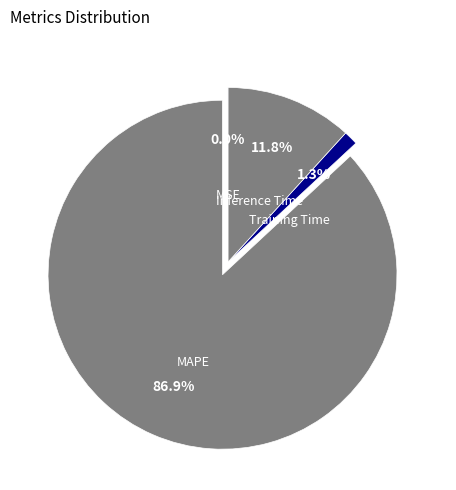

The MAPE slice represents 76% of the pie. True or false?

False